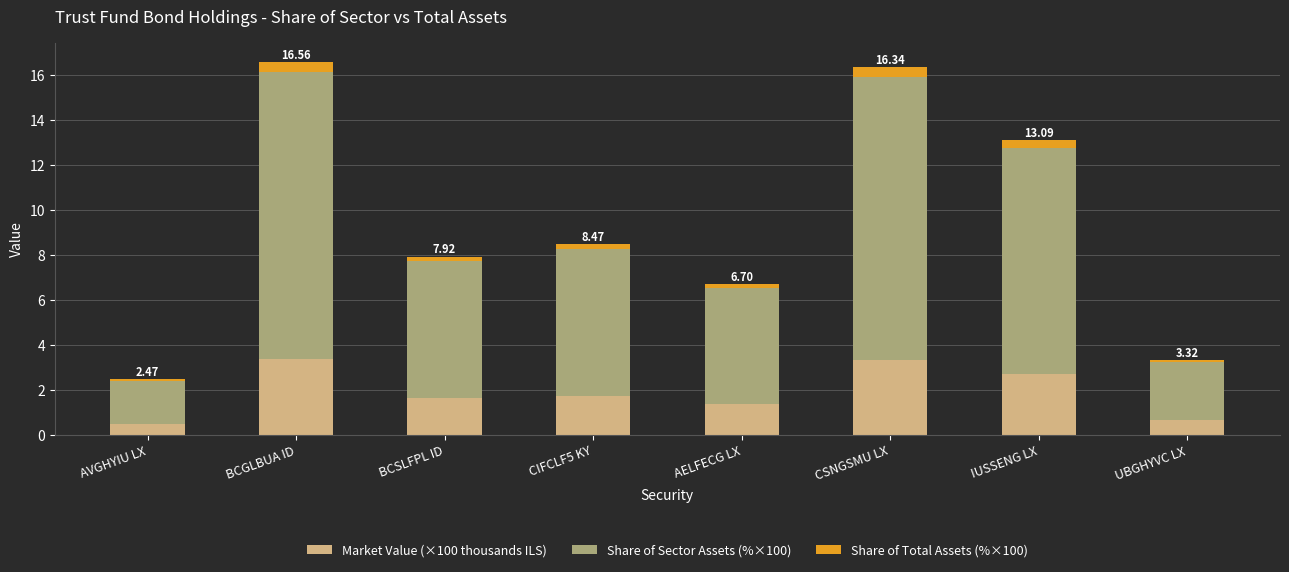

What is the sum of all Market Value (×100 thousands ILS) values?

15.3